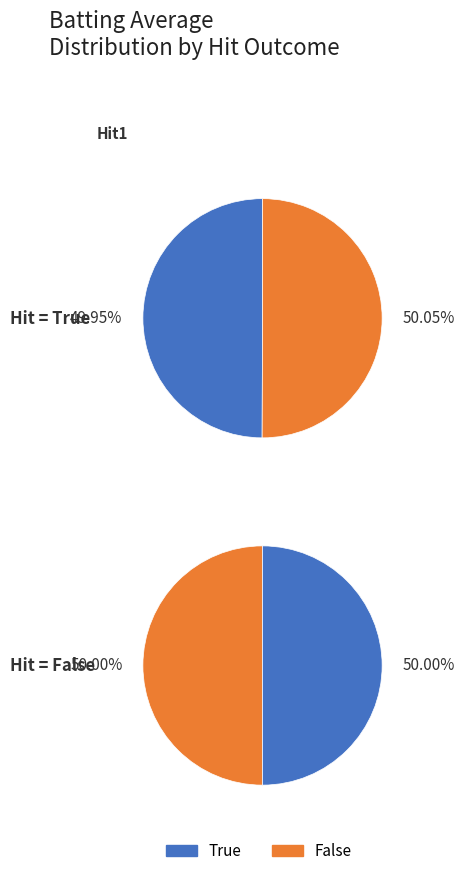

Which series has the largest range (max minus min)?

True